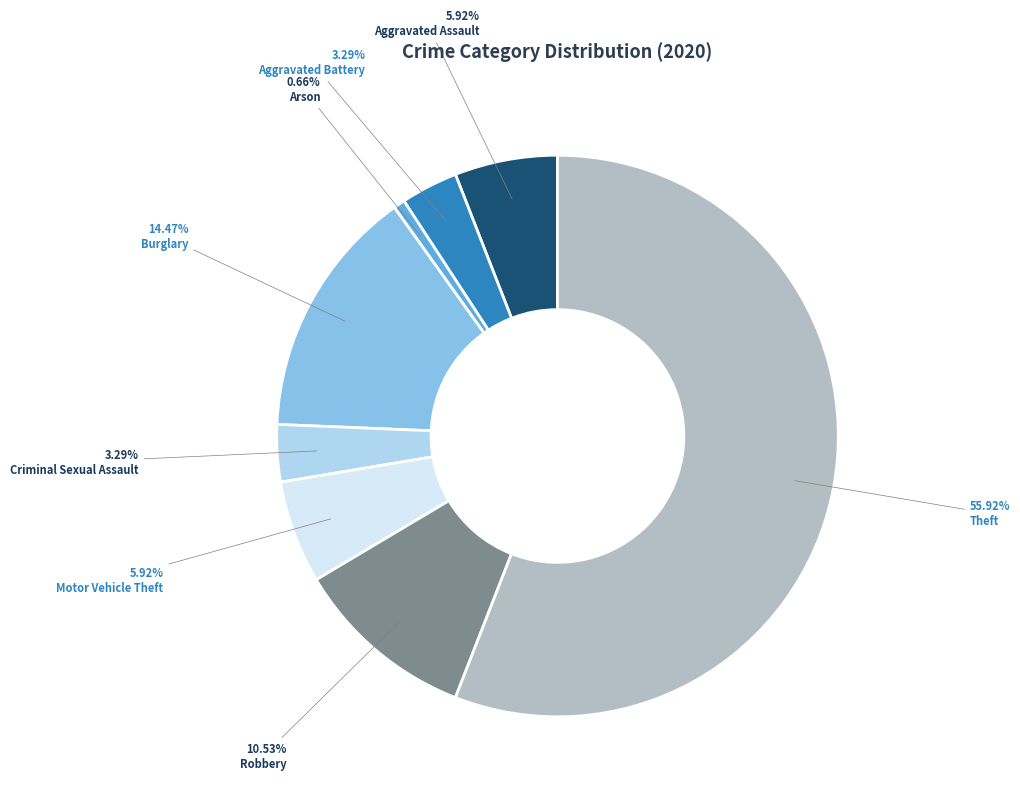

Is the sum of Criminal Sexual Assault and Burglary greater than half?

No